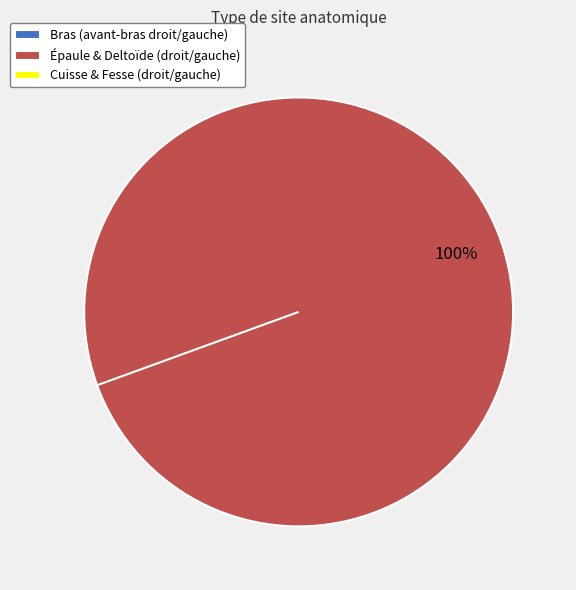

Is there any slice that represents more than half of the pie?

Yes